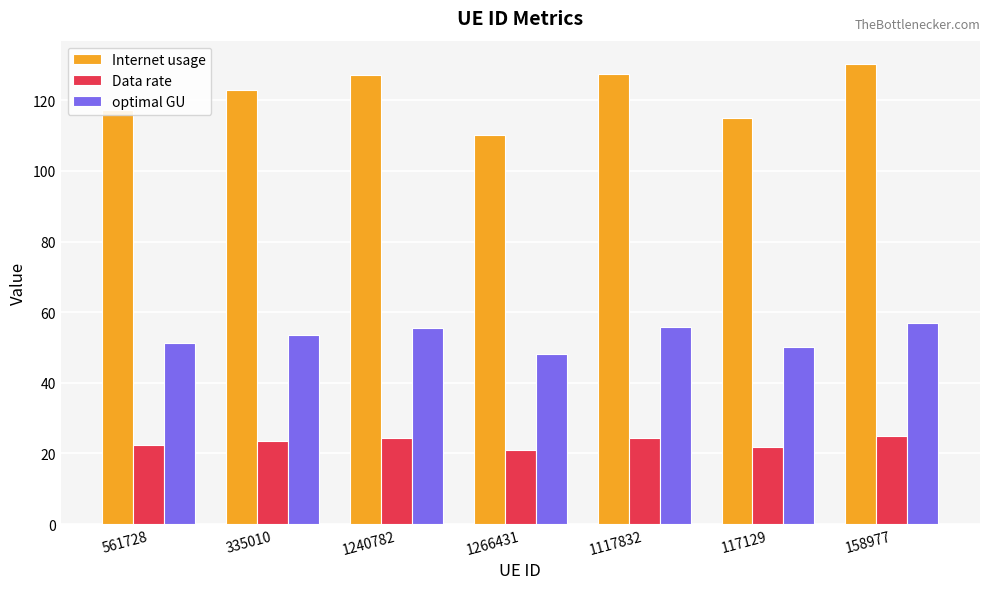

What is the smallest value displayed?

21.0